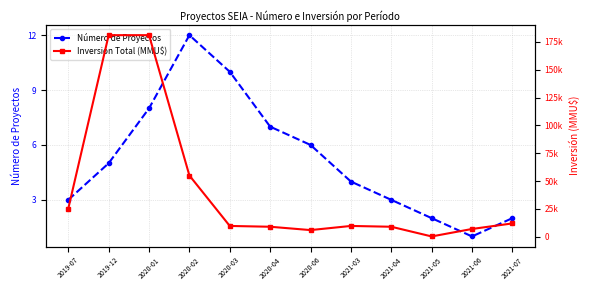

What is the value of the Inversión Total (MMU$) point at the 10th from the left?

300